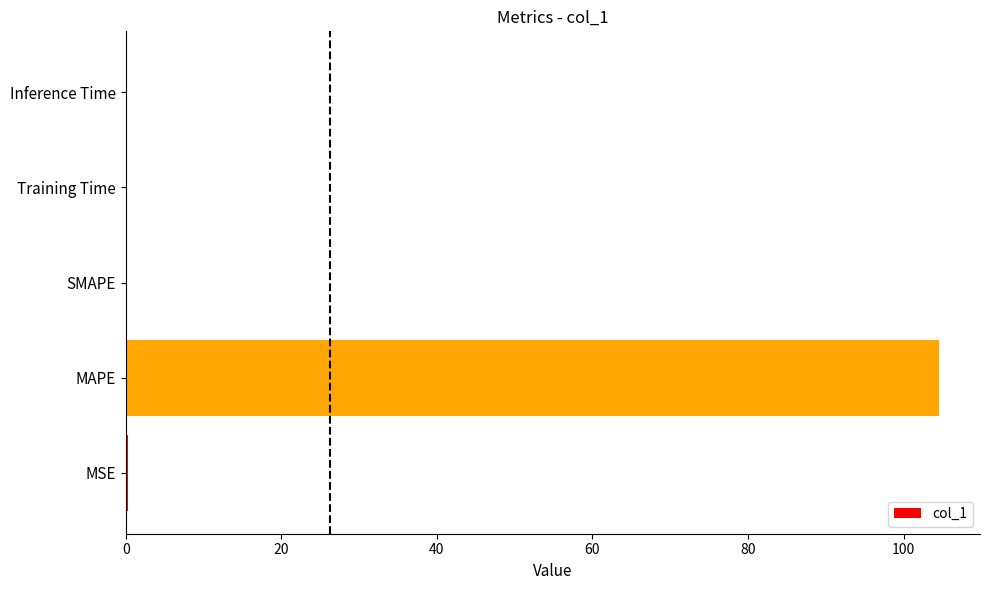

Is it true that the value at MAPE is 45.7?

False